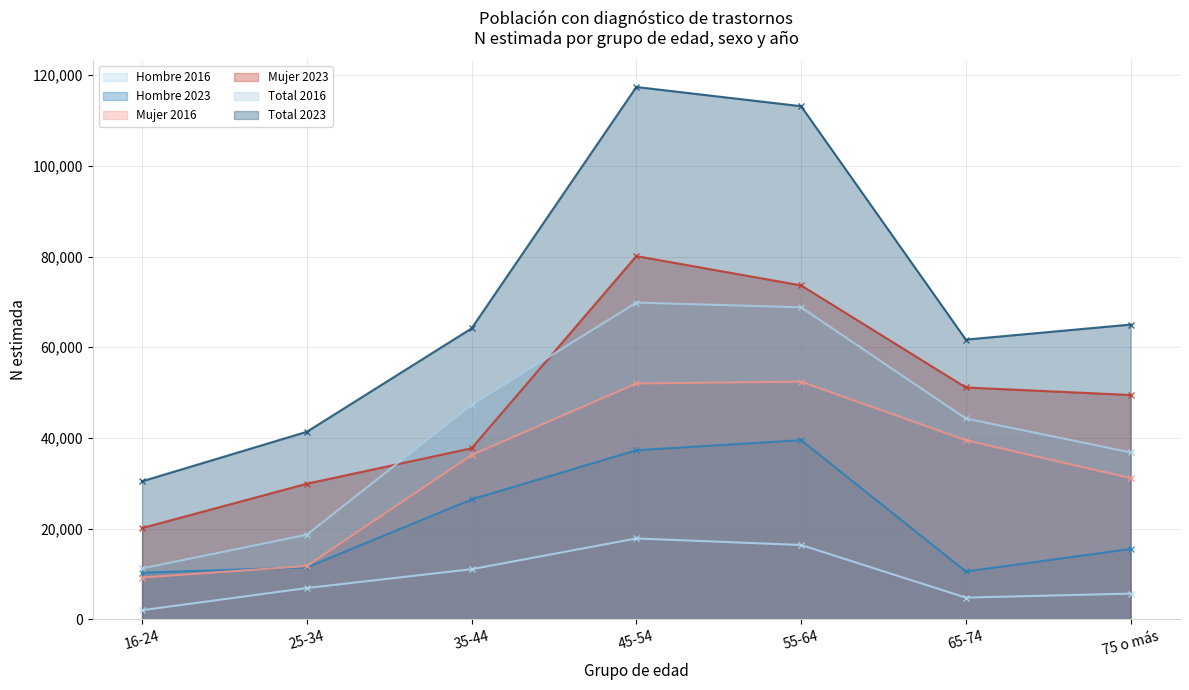

Which series has the largest total across all categories?

Total 2023